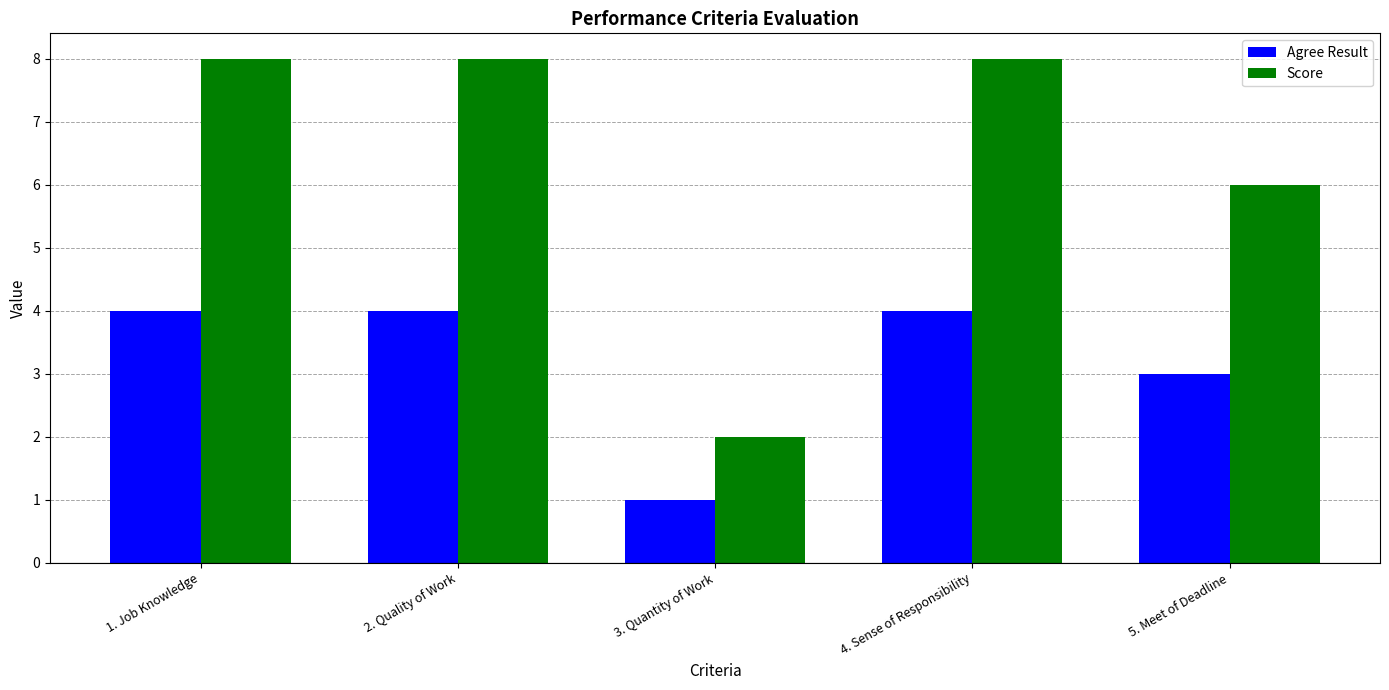

What is the approximate value of Score at 4. Sense of Responsibility?

8